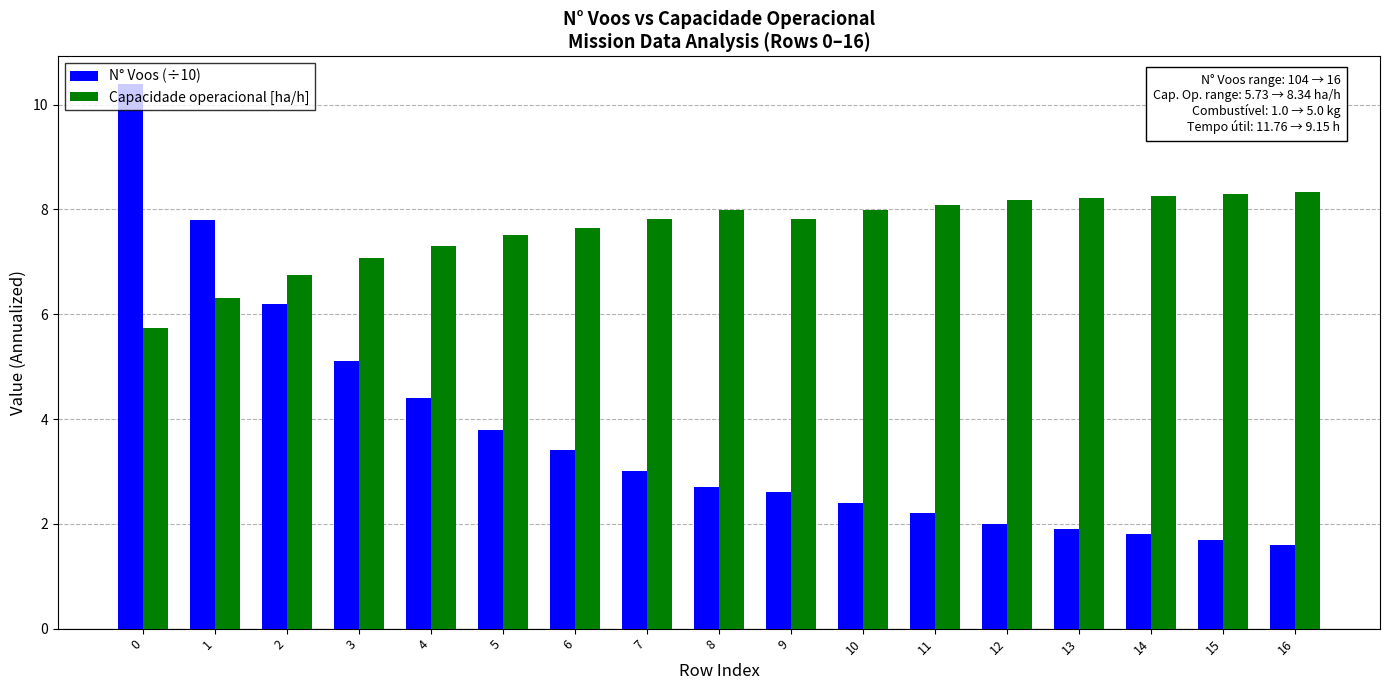

At 0, list the series in order from largest to smallest.

N° Voos (÷10), Capacidade operacional [ha/h]